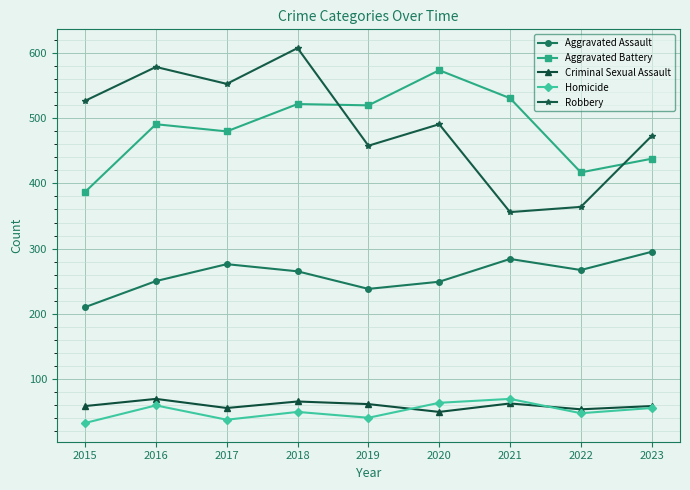

What is the average value of the Homicide series?

50